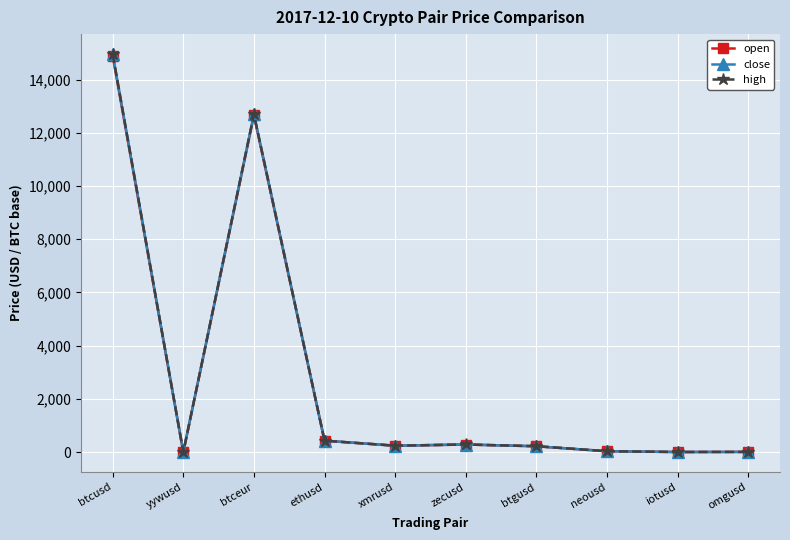

What is the minimum value for close?

0.3